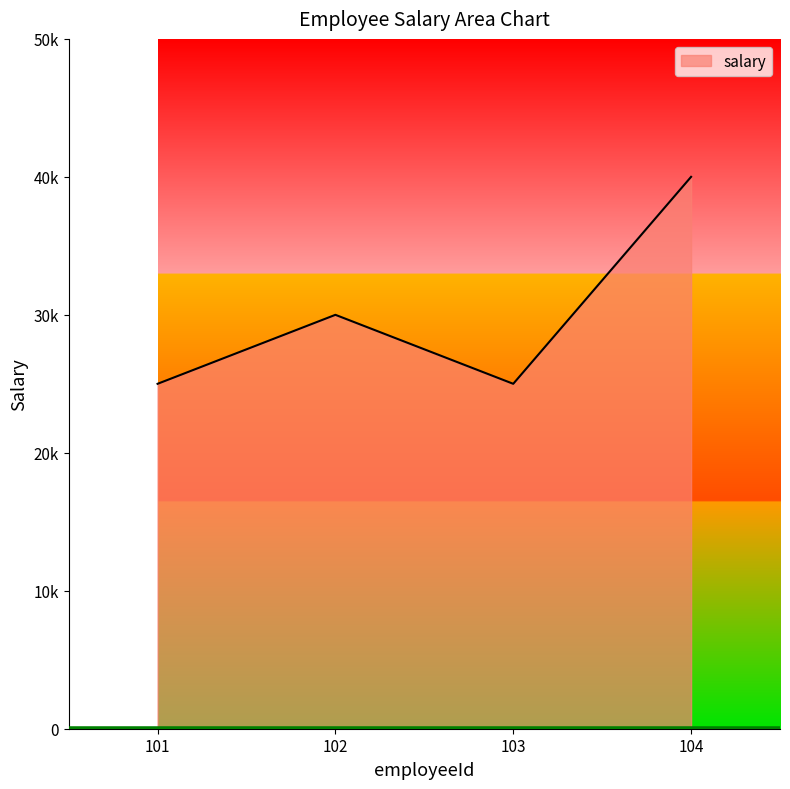

Which has a higher value, 101 or 103?

101